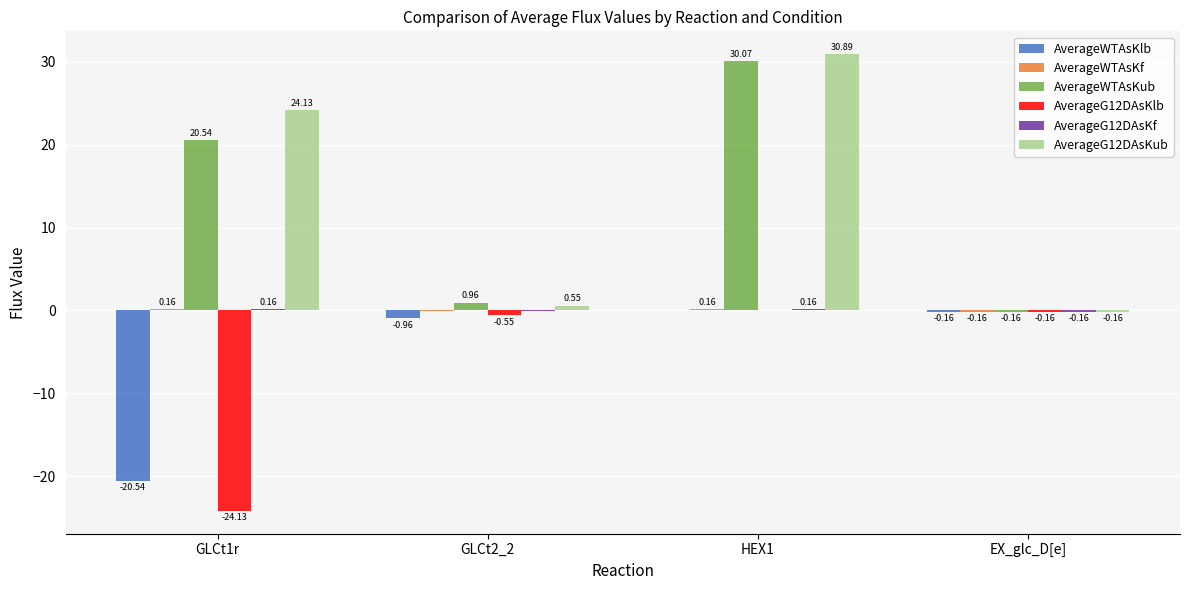

Which series has the largest total across all categories?

AverageG12DAsKub